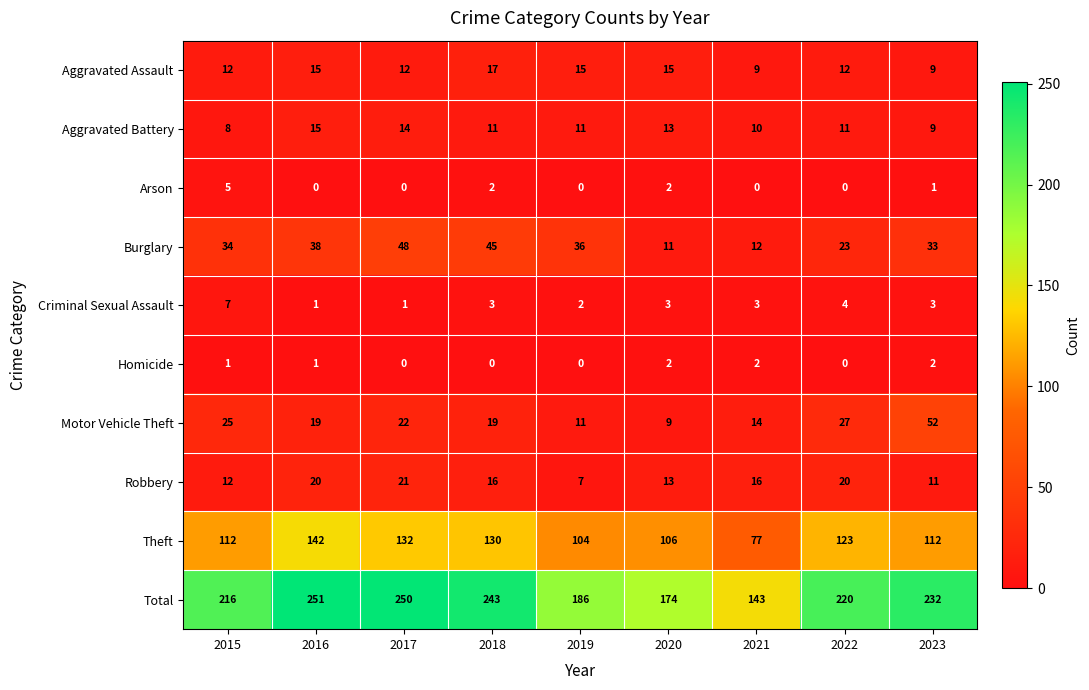

At which label is Robbery closest to 14?

2020